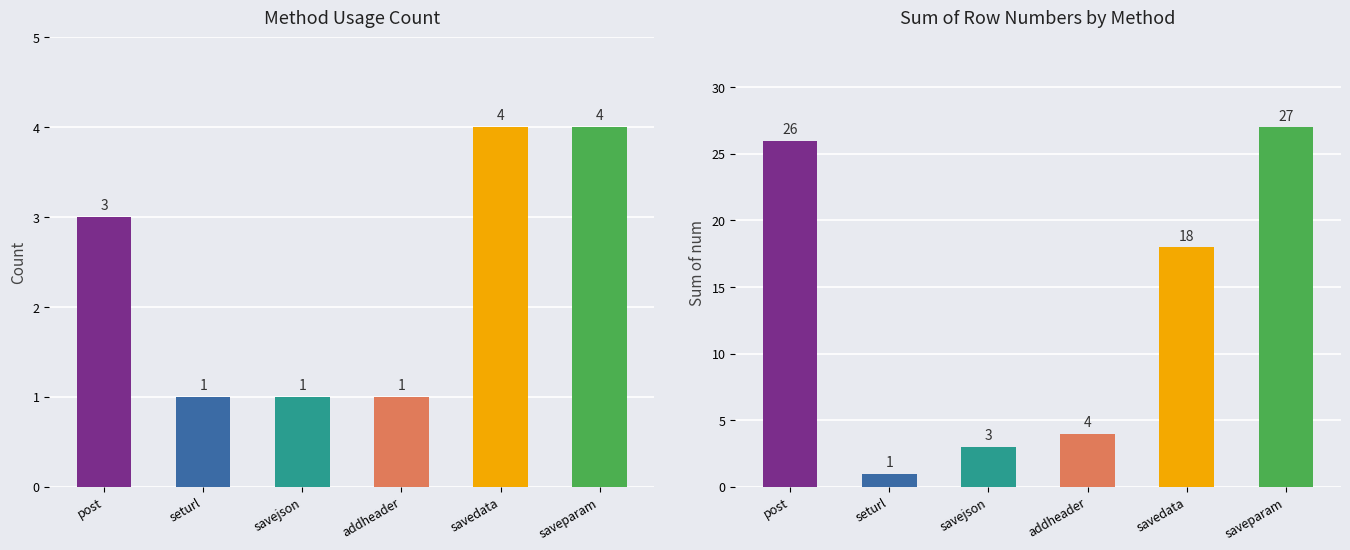

What is the difference between the maximum and minimum values in the sum of row nums series?

26